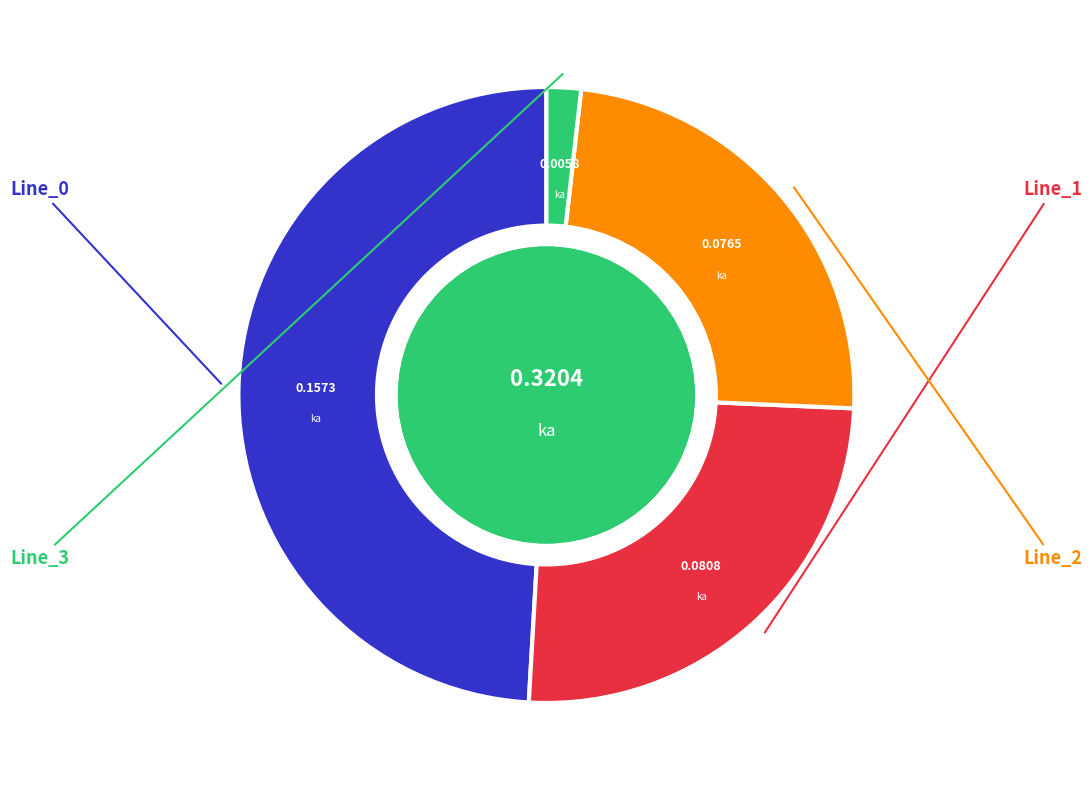

Is there any slice that represents more than half of the pie?

No